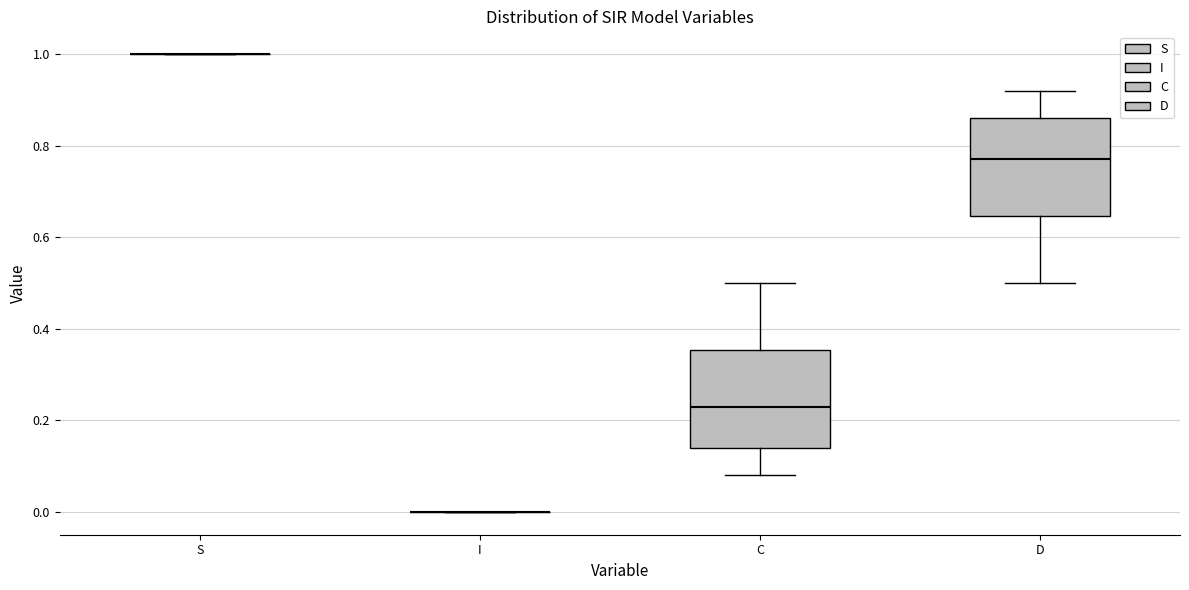

Reading left to right, transcribe this box plot: for each box, give where its median line is, the range the box spans, and where its two whiskers end, as read against the y-axis. The values are not printed on the chart, so give them approximately, as read against the axis.

S: box collapsed to a line at 1.00, whiskers 1.00 to 1.00
I: box collapsed to a line at 0.00, whiskers 0.00 to 0.00
C: median 0.22, box 0.14 to 0.36, whiskers 0.08 to 0.50
D: median 0.78, box 0.64 to 0.86, whiskers 0.50 to 0.92